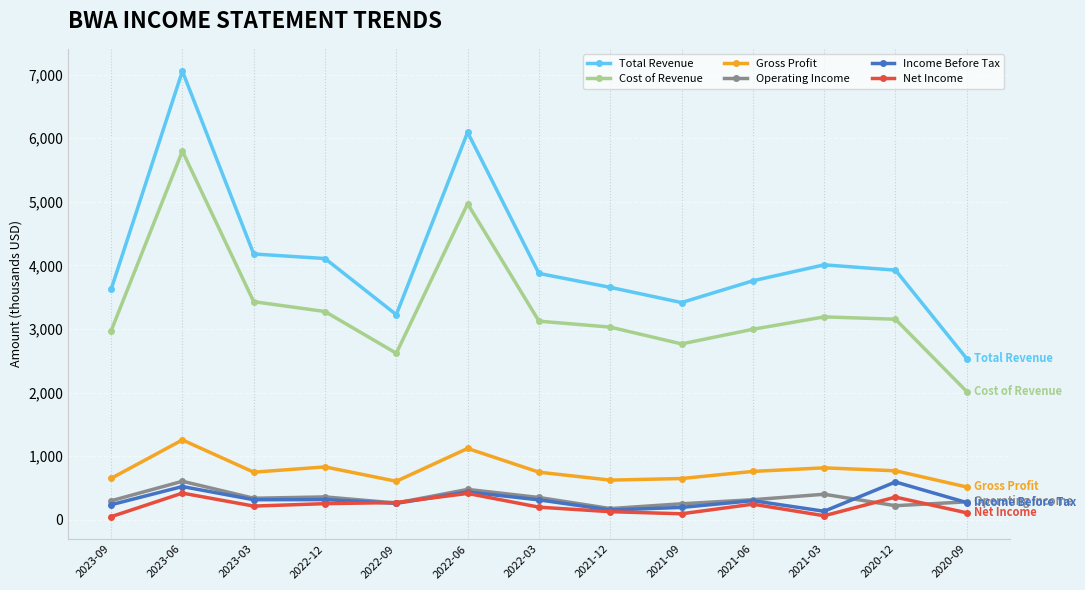

What is the sum of the Income Before Tax values at 2021-03 and 2021-12?

291